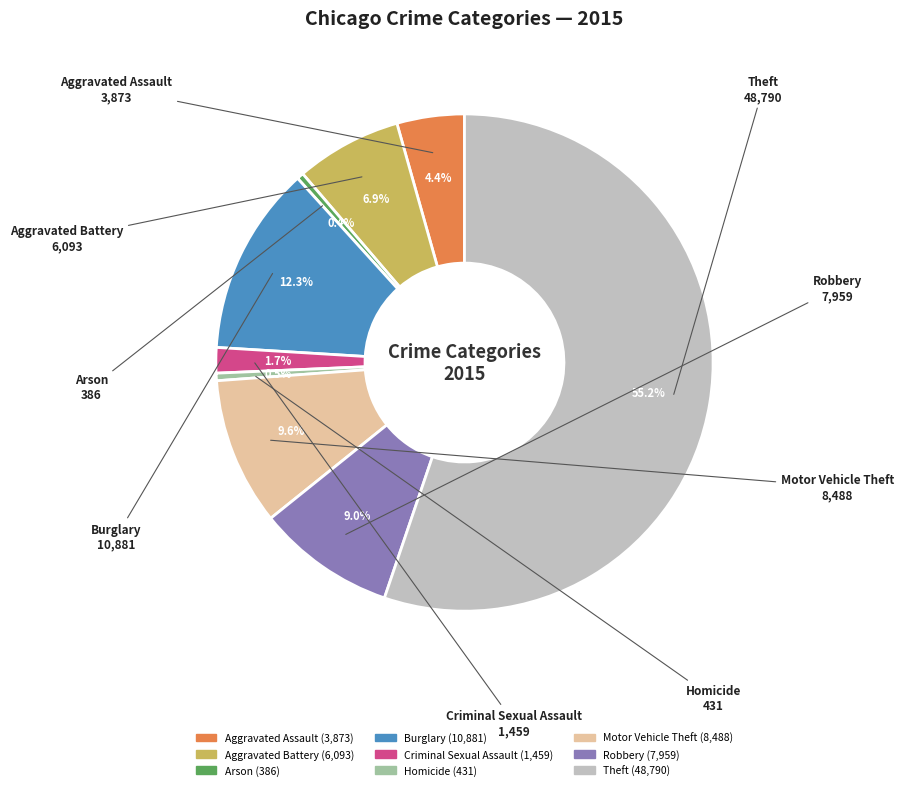

Is there a majority slice in this chart?

Yes